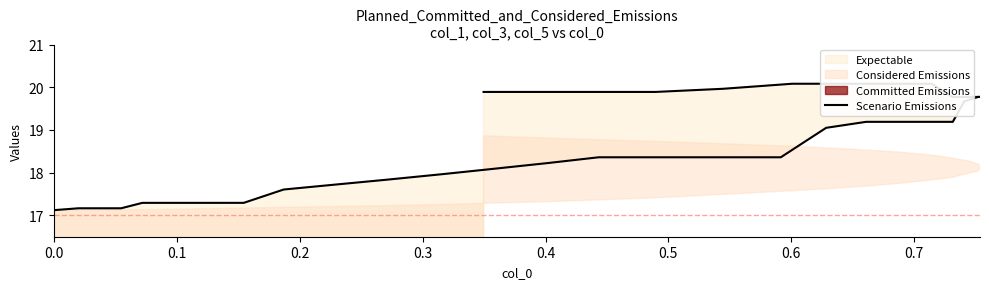

Does the chart have visible grid lines?

No